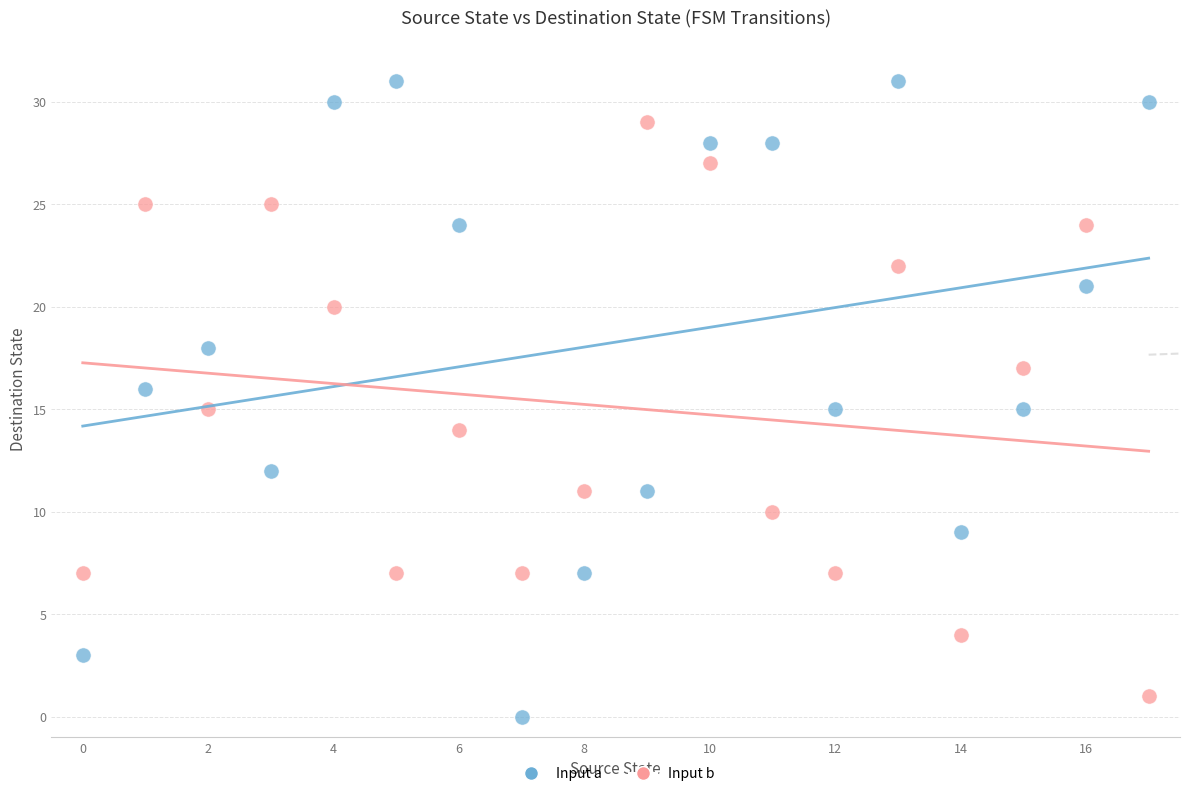

Across all data points, what is the range of Y values (max minus min)?

31